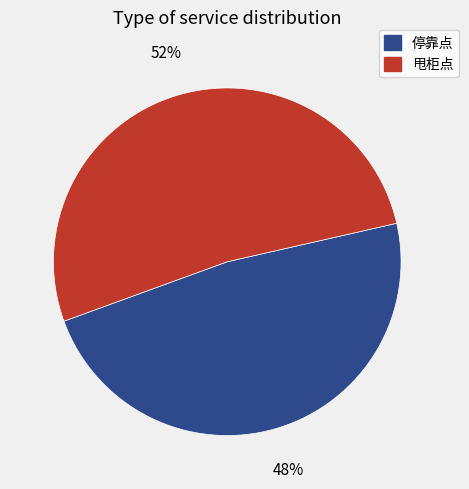

Is there a majority slice in this chart?

Yes